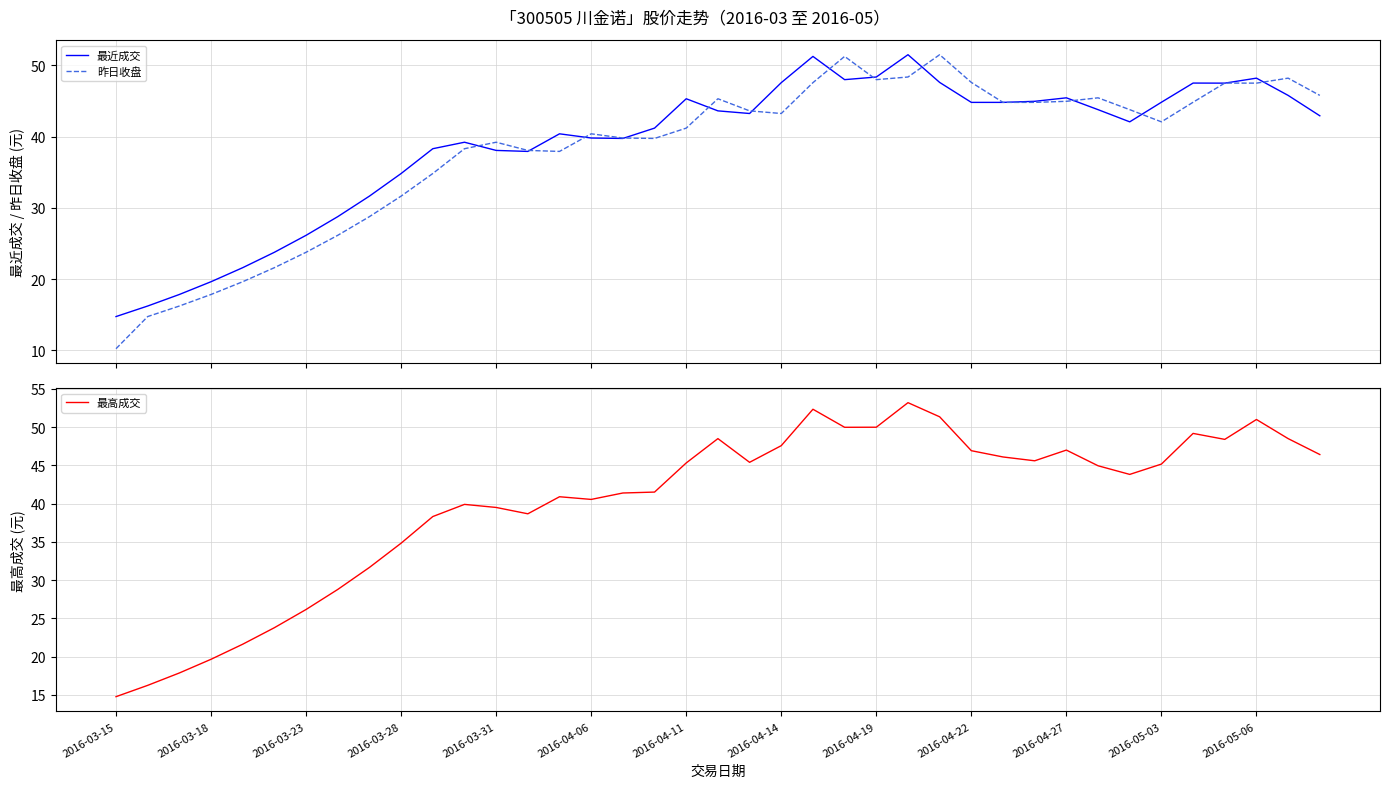

What is the highest value of the 昨日收盘 series?

51.5